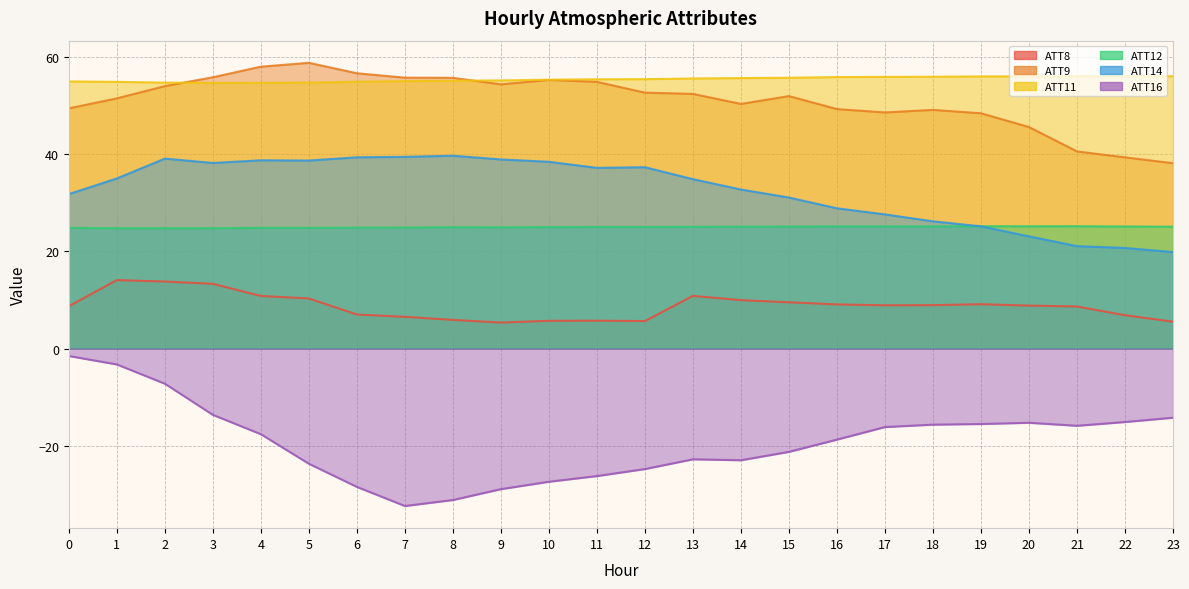

Which series changed the most between 9 and 11?

ATT16